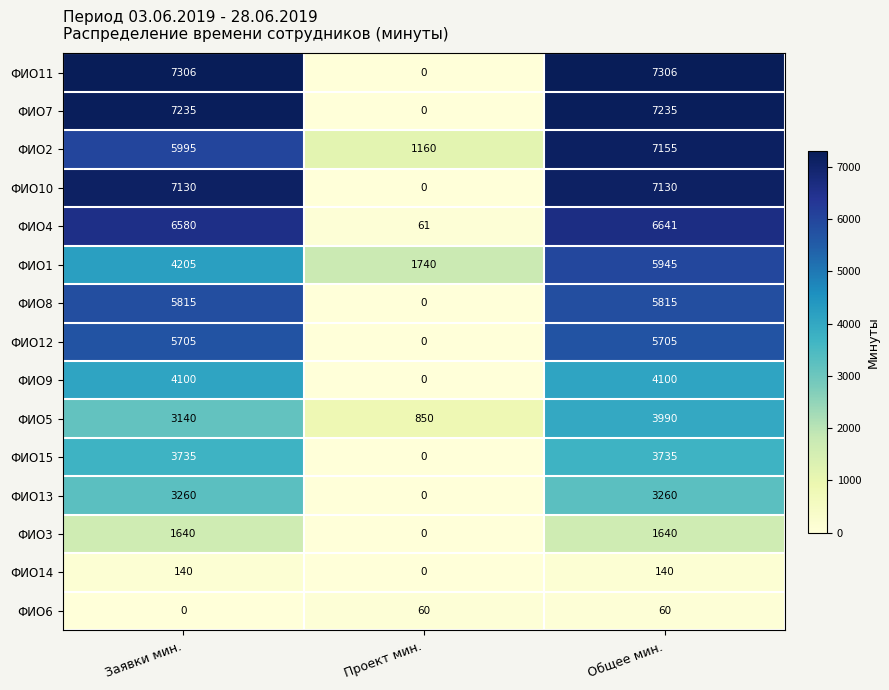

Is it true that ФИО3 equals 0 at Проект мин.?

True